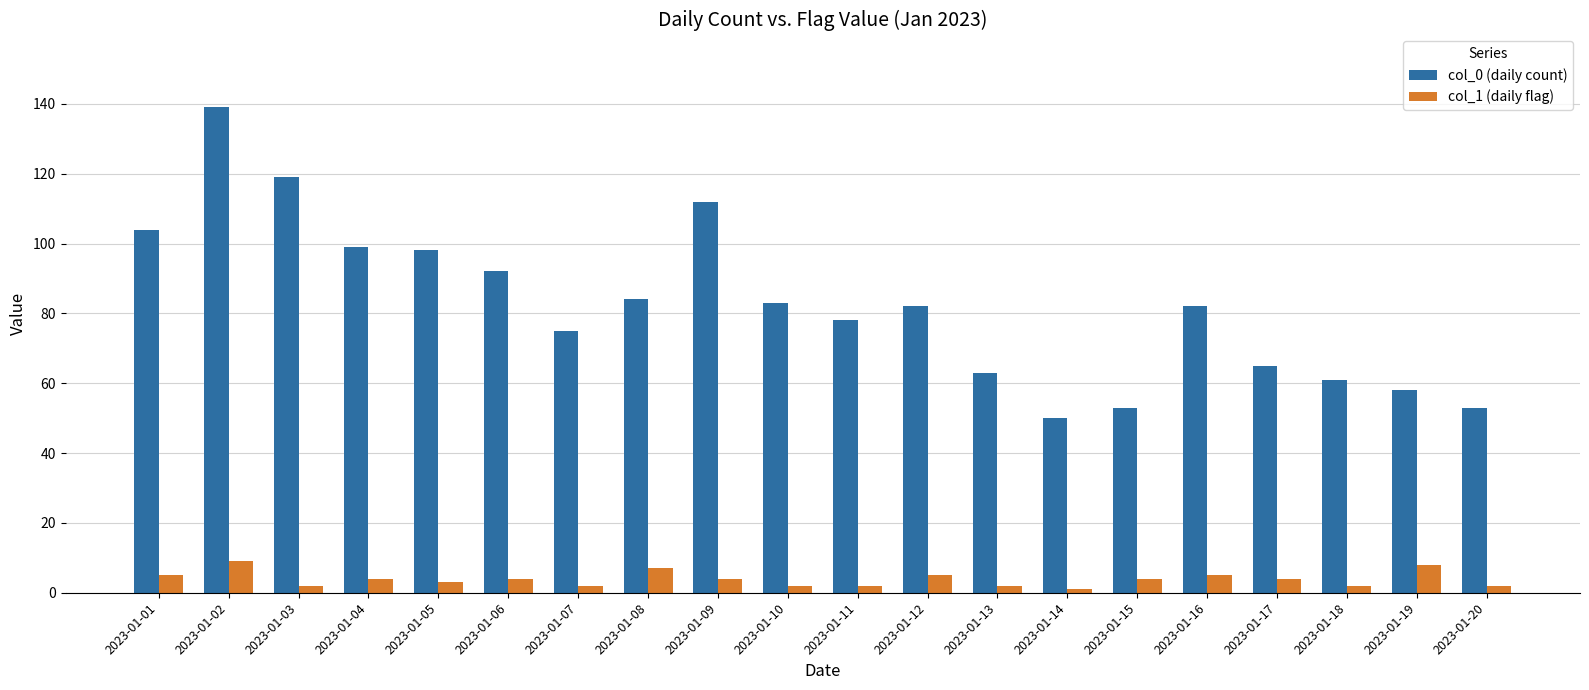

What is the average value of the col_1 (daily flag) series?

4